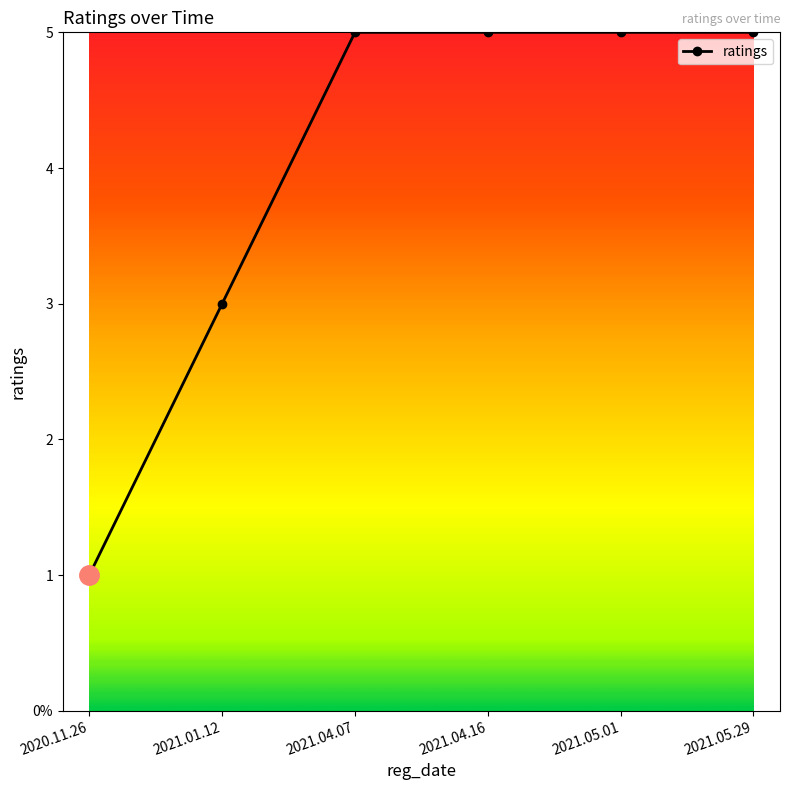

Where is the data nearest to the value 3?

2021.01.12